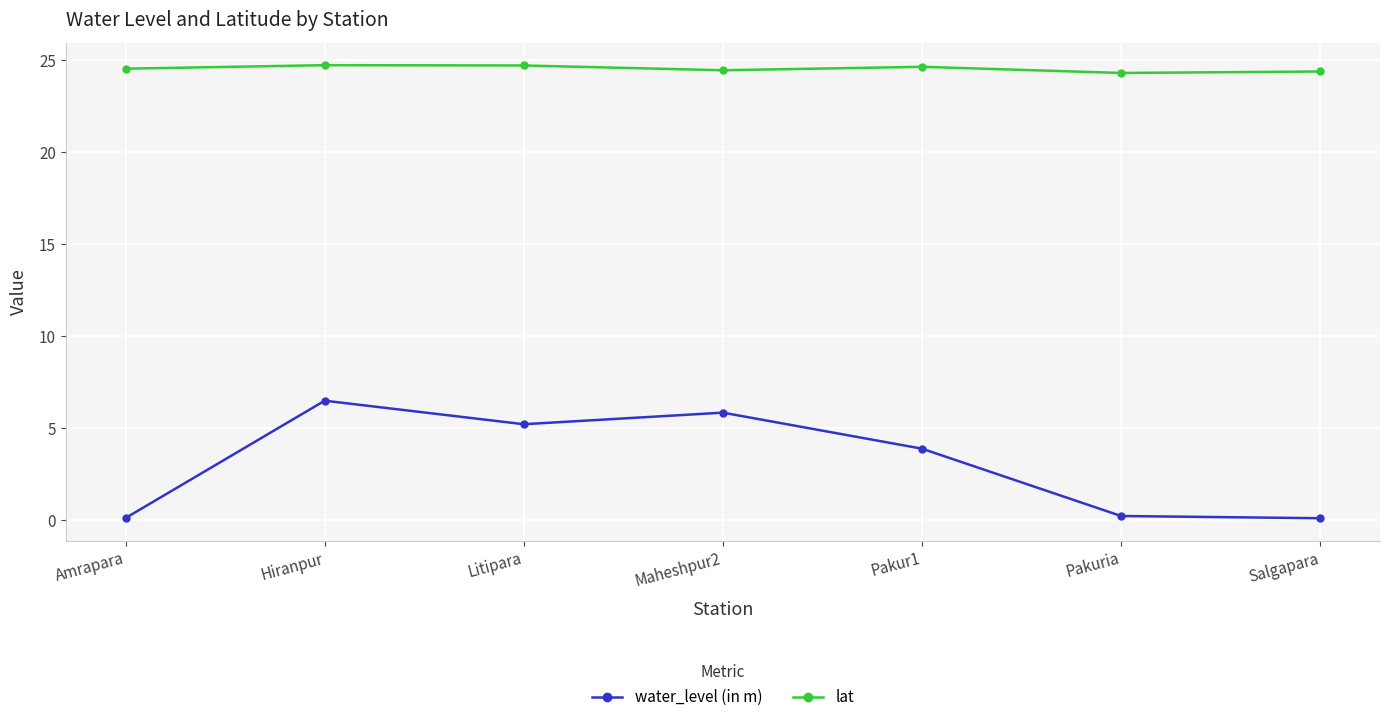

True or false: water_level (in m) and lat cross at least once.

False